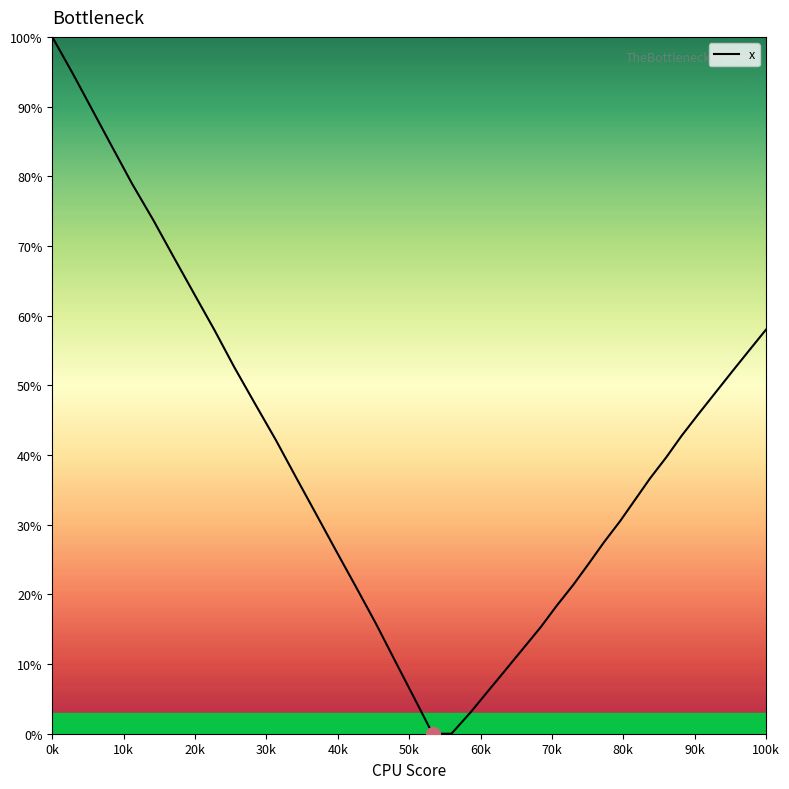

What is the greatest value displayed?

100.0